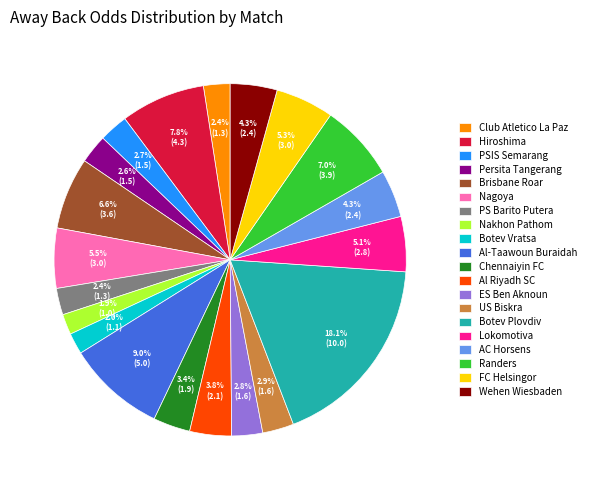

The PS Barito Putera slice represents 2% of the pie. True or false?

True